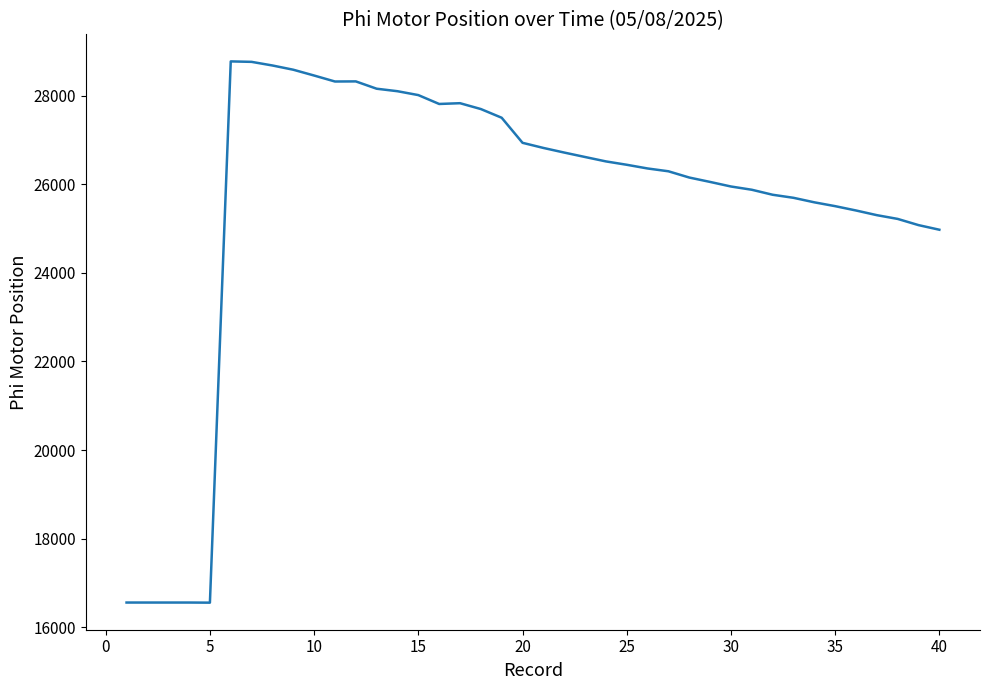

What is the maximum value shown in the chart?

28781.5